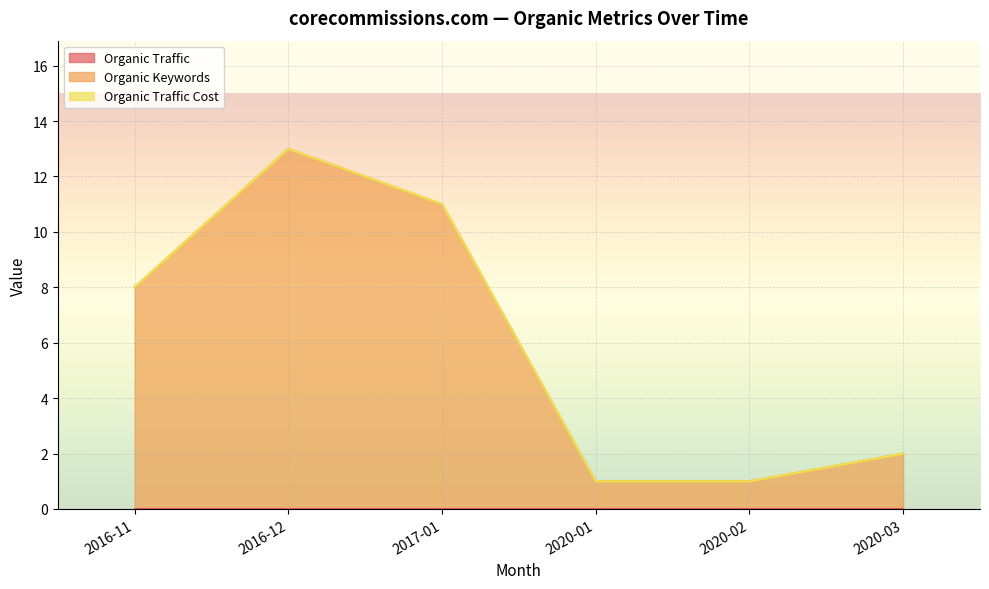

At 2017-01, list the series in order from smallest to largest.

Organic Traffic, Organic Traffic Cost, Organic Keywords